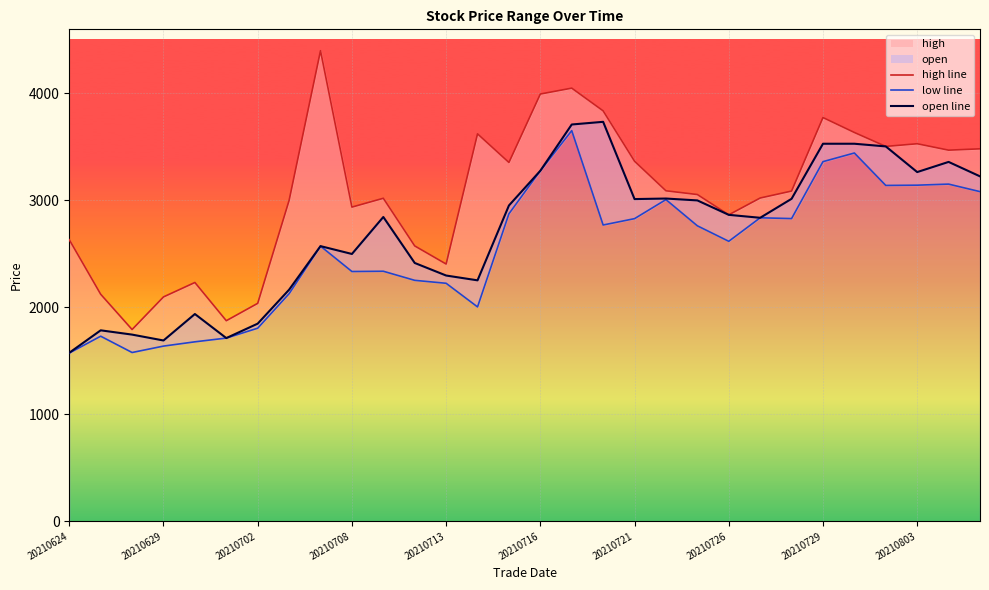

Reading left to right, transcribe all the data shown in this chart.

high: 2632.5	2122.5	1792.5	2097.5	2232.4	1875.0	2037.5	3000.0	4400.0	2937.5	3020.0	2574.3	2405.0	3622.5	3355.0	3995.0	4050.0	3837.5	3366.3	3090.0	3055.0	2865.0	3022.5	3087.5	3775.0	3635.2	3505.0	3530.0	3470.0	3482.5
low: 1572.5	1730.0	1577.5	1637.5	1677.5	1712.5	1805.0	2127.5	2572.5	2335.0	2337.5	2252.5	2225.0	2004.0	2875.0	3277.5	3652.5	2770.0	2829.5	3007.5	2762.5	2617.5	2837.5	2830.0	3362.5	3443.4	3140.0	3142.5	3152.5	3082.1
open: 1575.0	1785.0	1745.0	1690.0	1937.5	1712.5	1847.5	2165.0	2572.5	2499.1	2845.0	2415.0	2297.5	2252.5	2952.5	3277.5	3710.0	3735.0	3012.5	3017.5	3000.0	2865.0	2837.5	3015.0	3530.0	3530.0	3505.0	3265.0	3360.0	3225.0